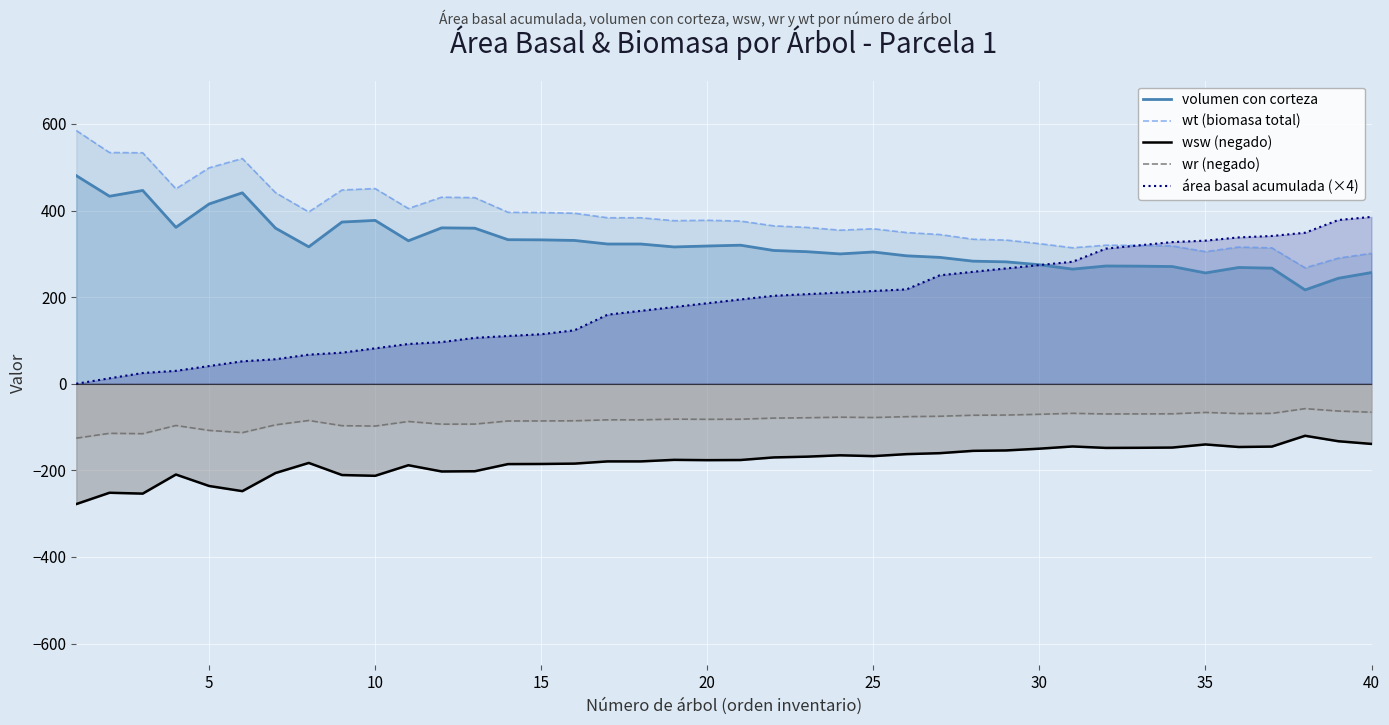

Does the chart display data point markers on the line(s)?

No